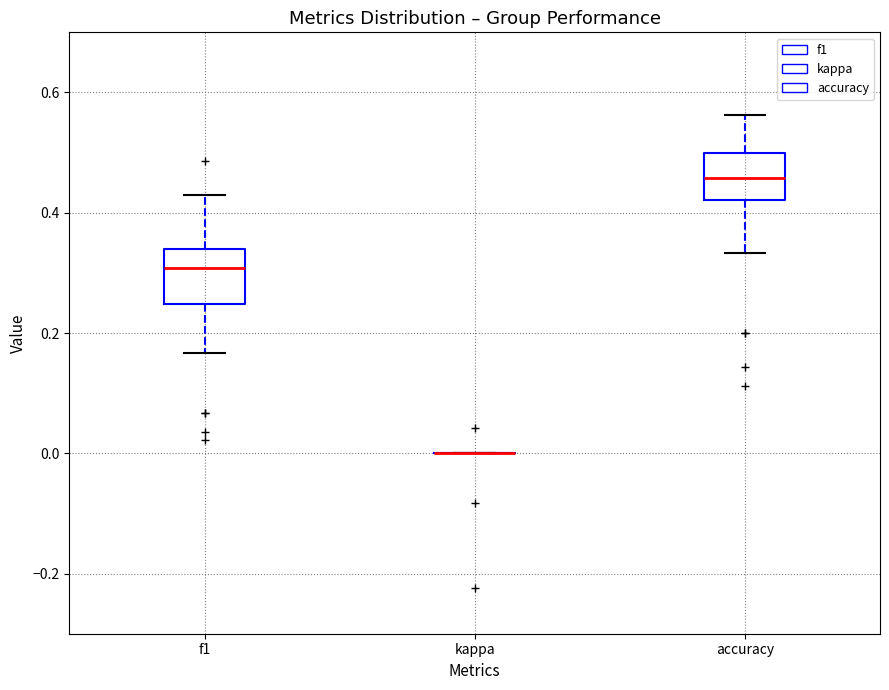

Reading left to right, transcribe this box plot: for each box, give where its median line is, the range the box spans, and where its two whiskers end, as read against the y-axis. The values are not printed on the chart, so give them approximately, as read against the axis.

f1: median 0.30, box 0.24 to 0.34, whiskers 0.16 to 0.42
kappa: box collapsed to a line at 0.00, whiskers 0.00 to 0.00
accuracy: median 0.46, box 0.42 to 0.50, whiskers 0.34 to 0.56